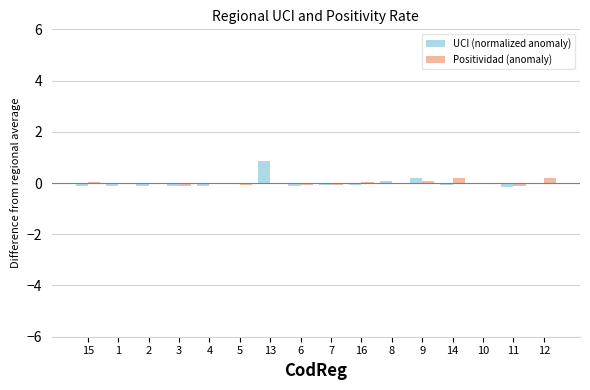

How many distinct data groups are displayed?

2